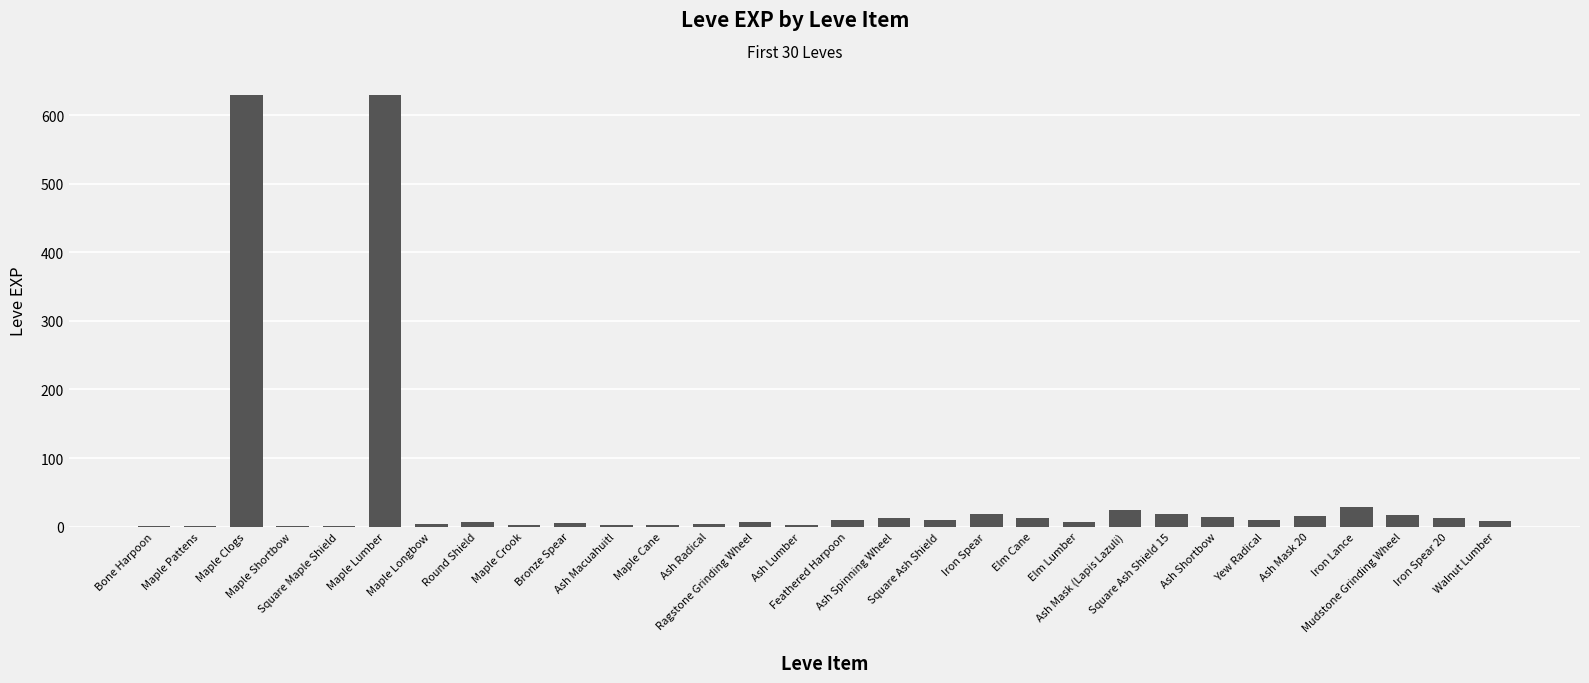

Count the number of categories in the chart.

30